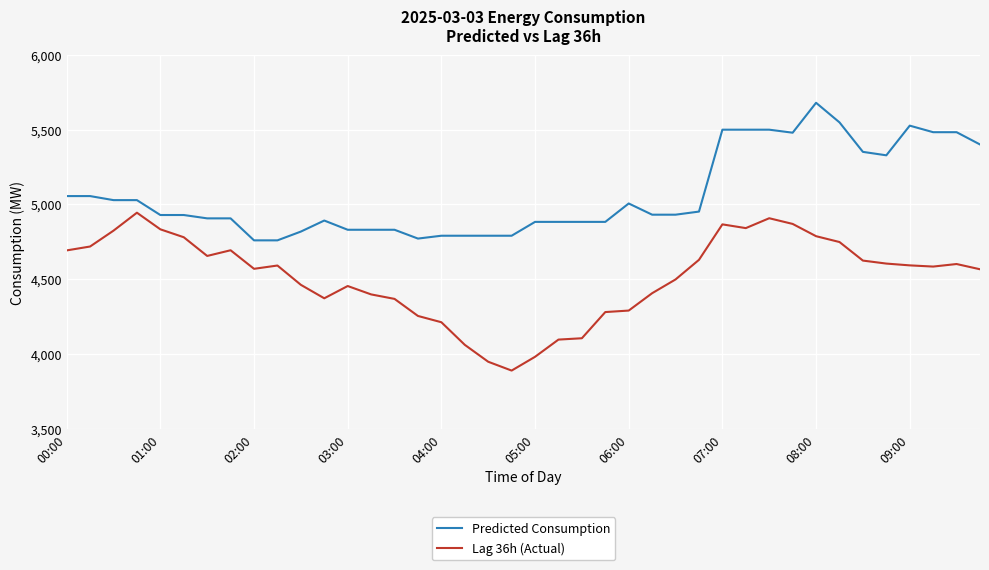

True or false: Lag 36h (Actual) and Predicted Consumption cross at least once.

False